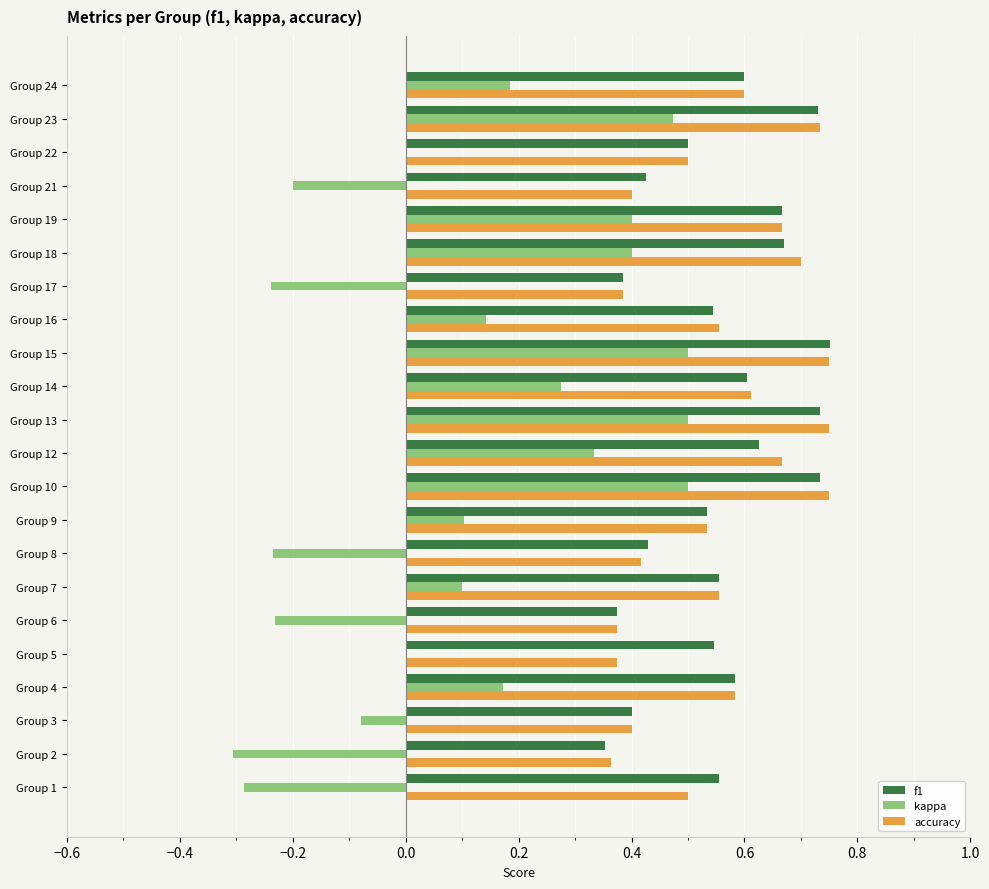

Which series changed the most between Group 3 and Group 7?

kappa